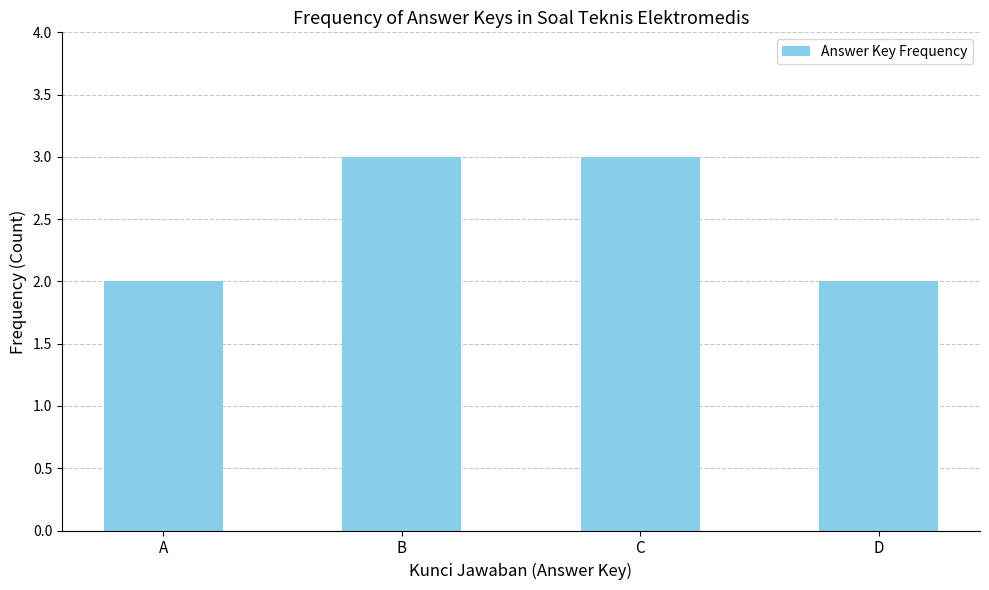

What is the maximum value shown in the chart?

3